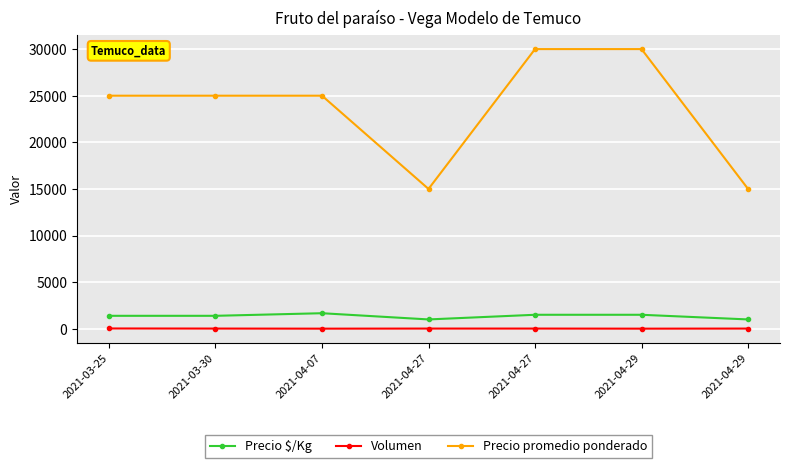

List the labels in order of Volumen value, smallest first.

2021-04-07, 2021-04-29, 2021-03-30, 2021-04-27, 2021-04-27, 2021-04-29, 2021-03-25